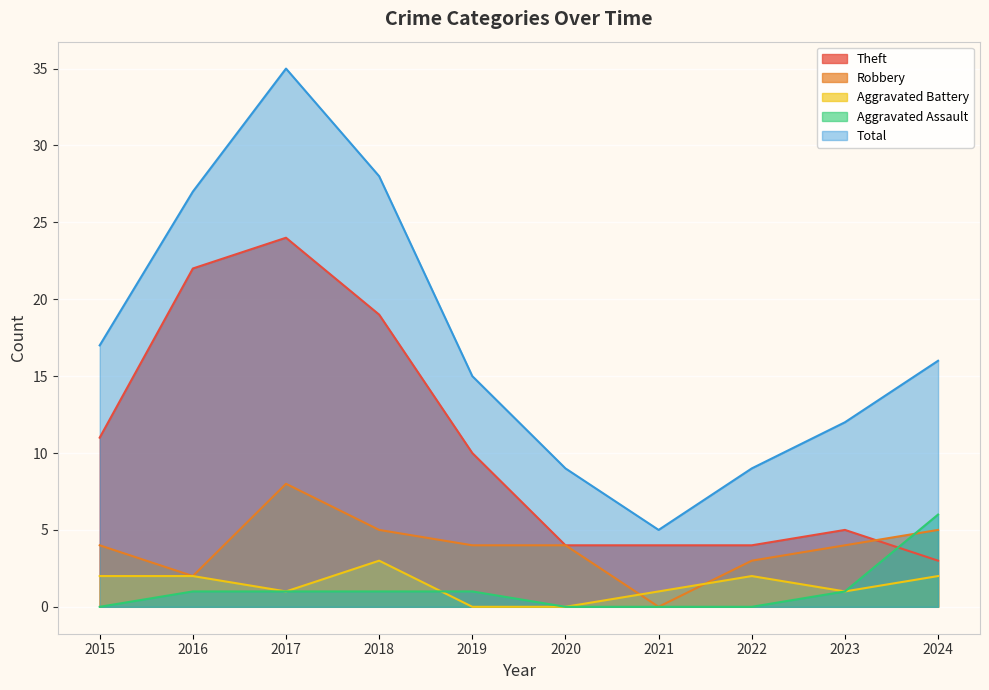

Between which two adjacent categories do Aggravated Assault and Theft first intersect?

2023 and 2024